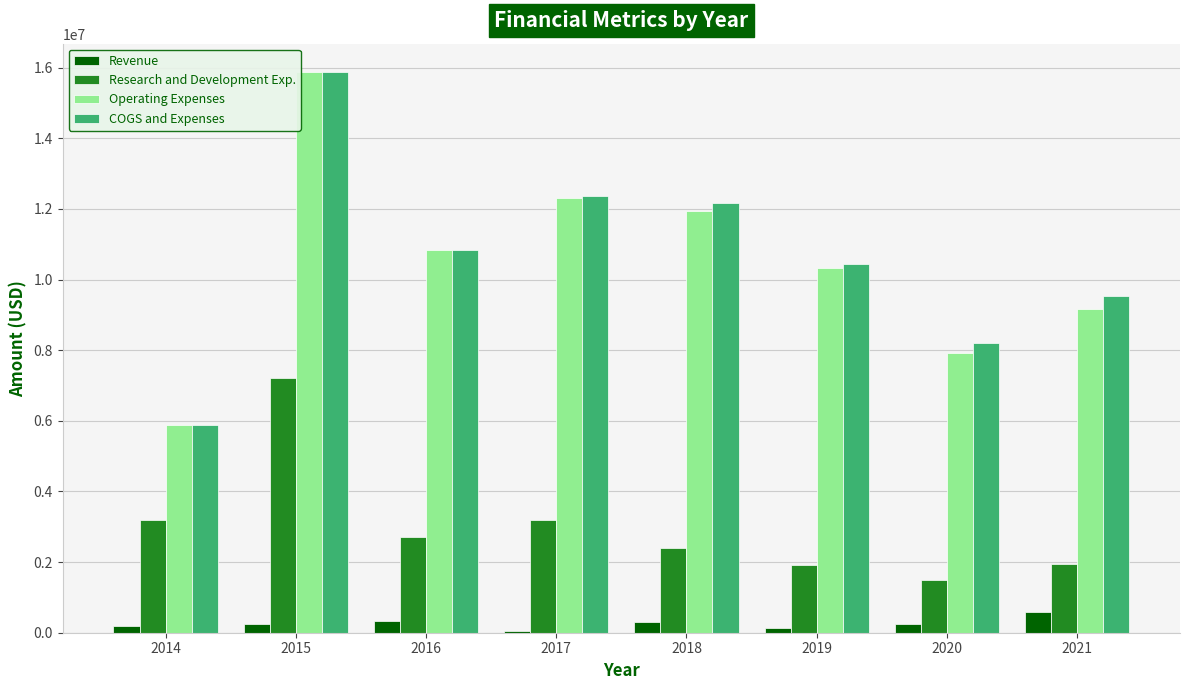

What is the value of the COGS and Expenses bar at the 4th from the left?

12368000